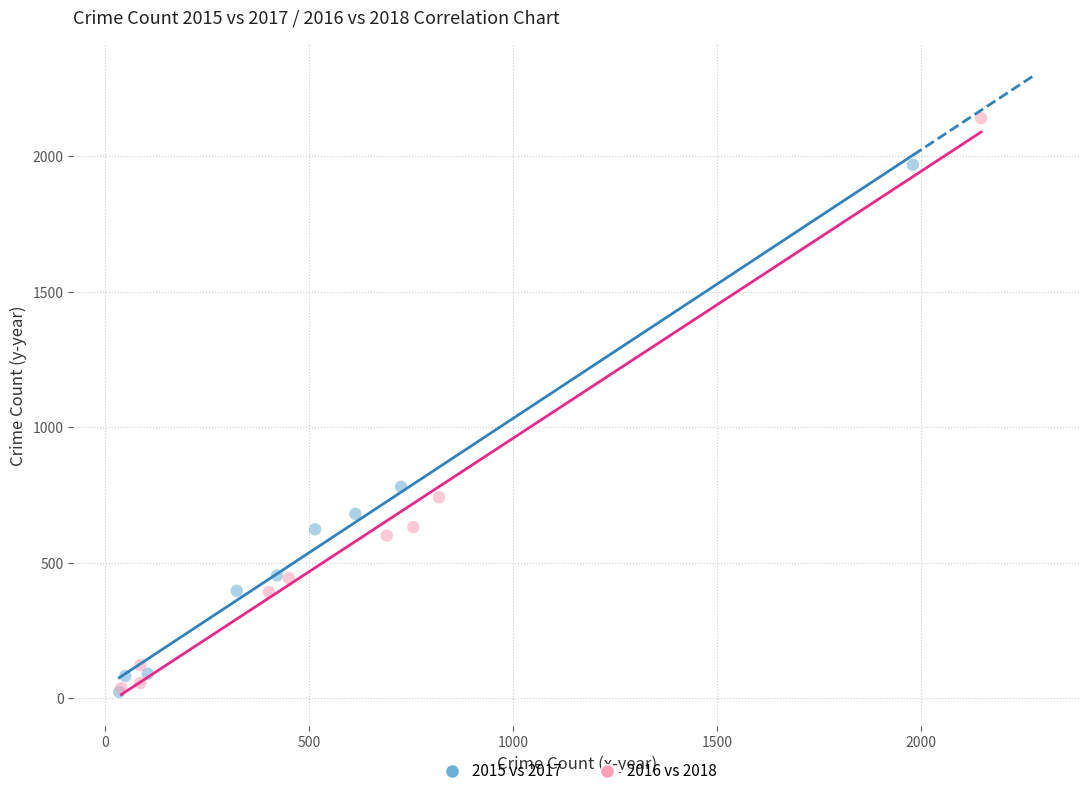

Which series contains the highest Y value?

2016 vs 2018